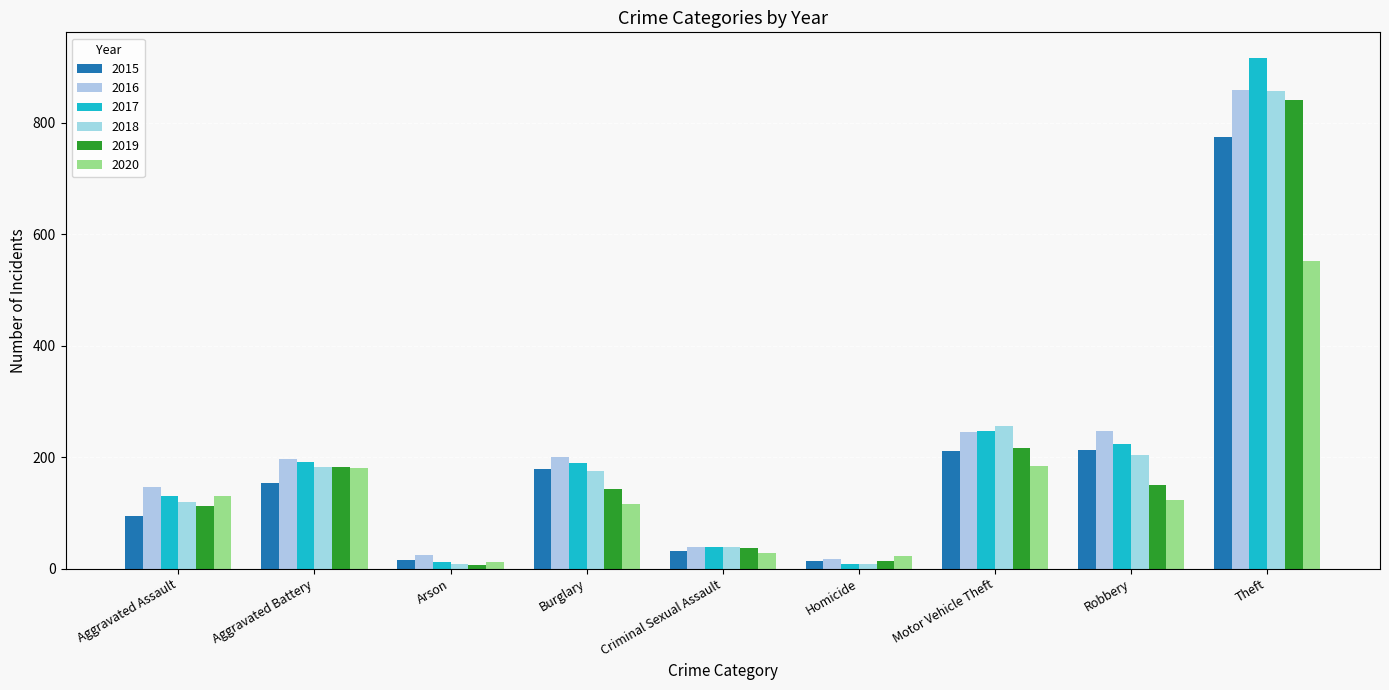

What position from the right is Robbery?

2